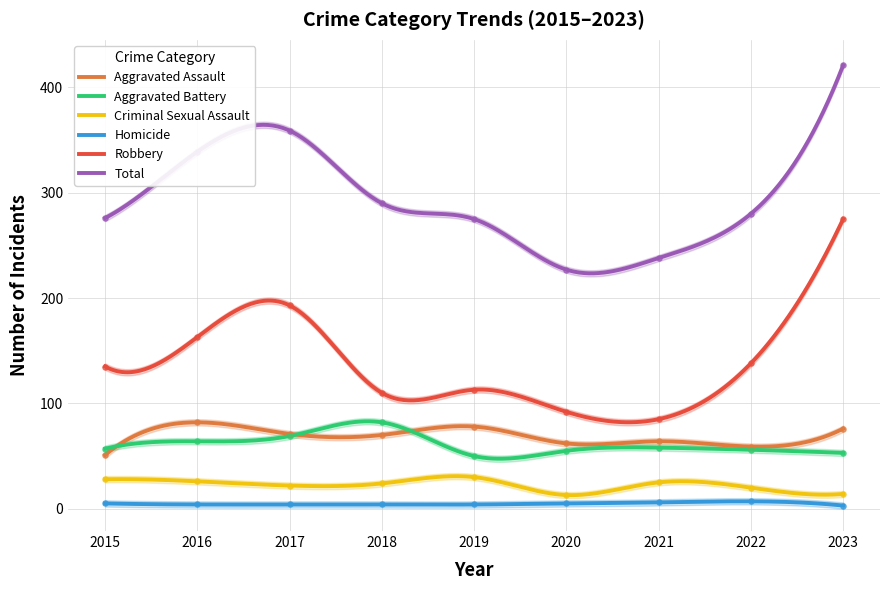

Which series has the largest total across all categories?

Total